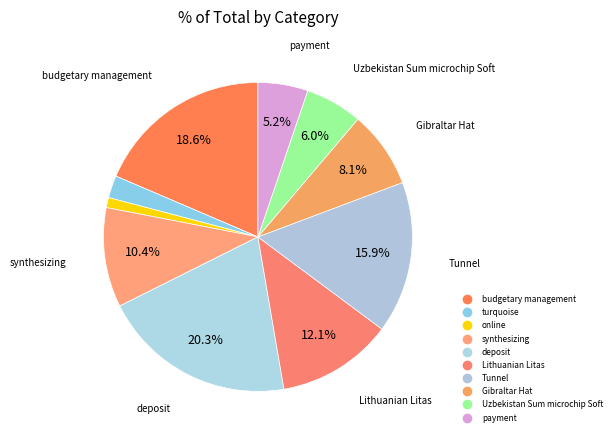

How many slices are in this pie chart?

10